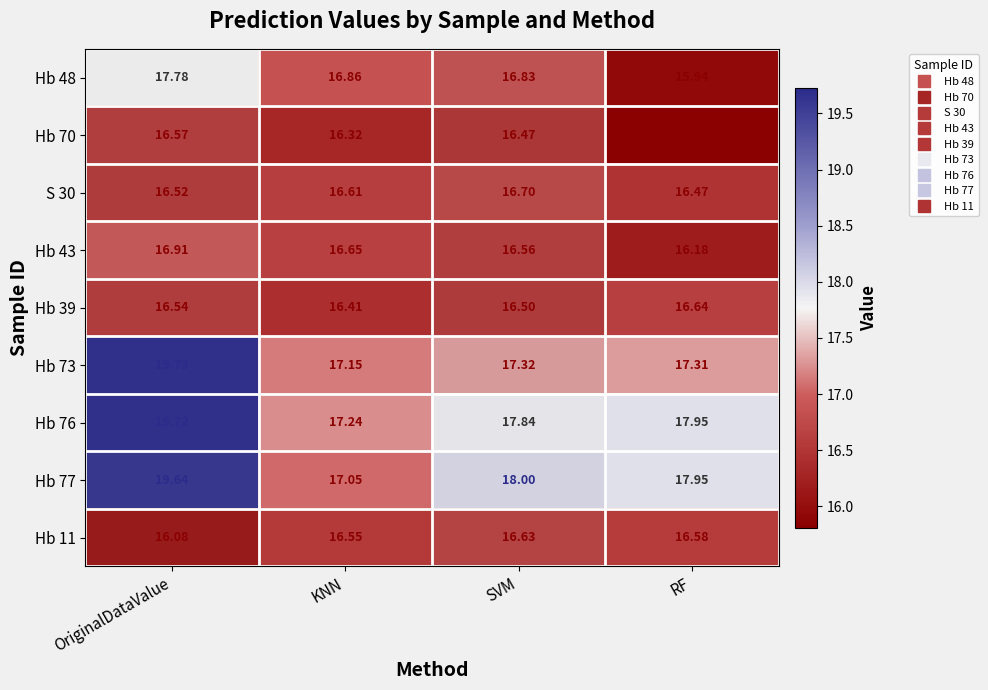

What is the total value across all series at RF?

150.8